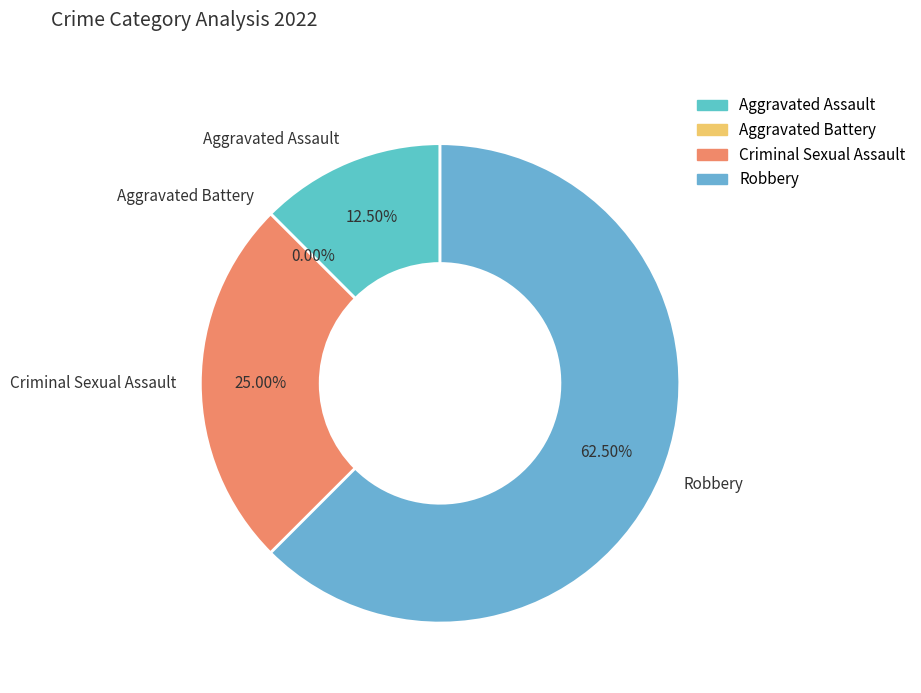

What portion of the pie excludes Criminal Sexual Assault?

75.0%